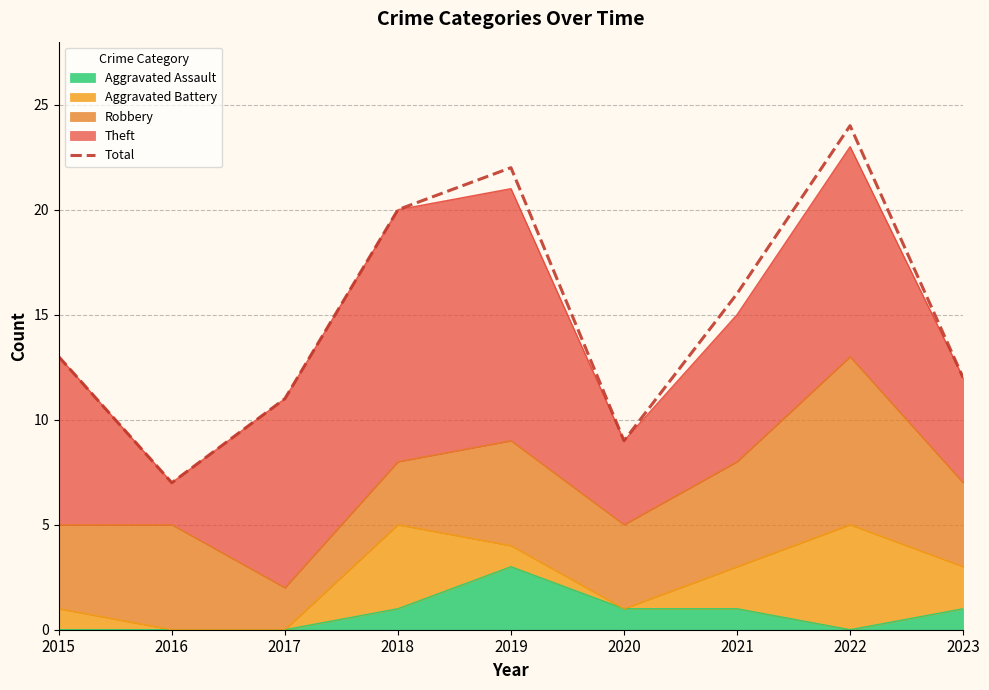

What is the change in value from 2022 to 2023?

-12